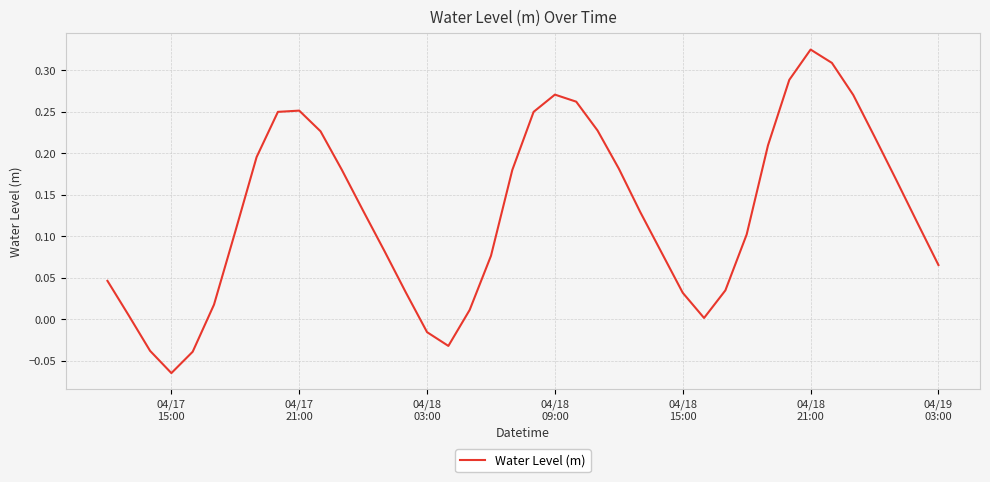

What is the difference between the maximum and minimum values?

0.4